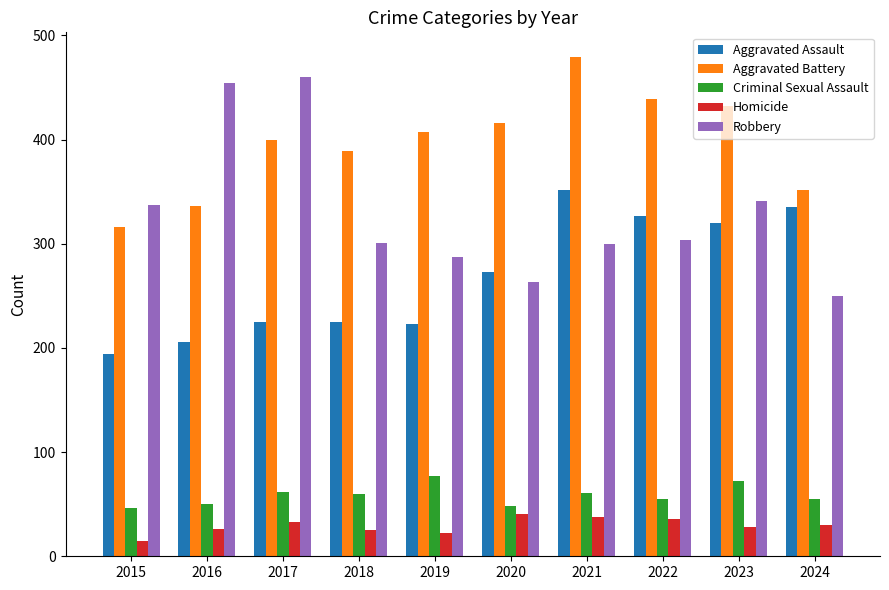

Count the number of categories in the chart.

10